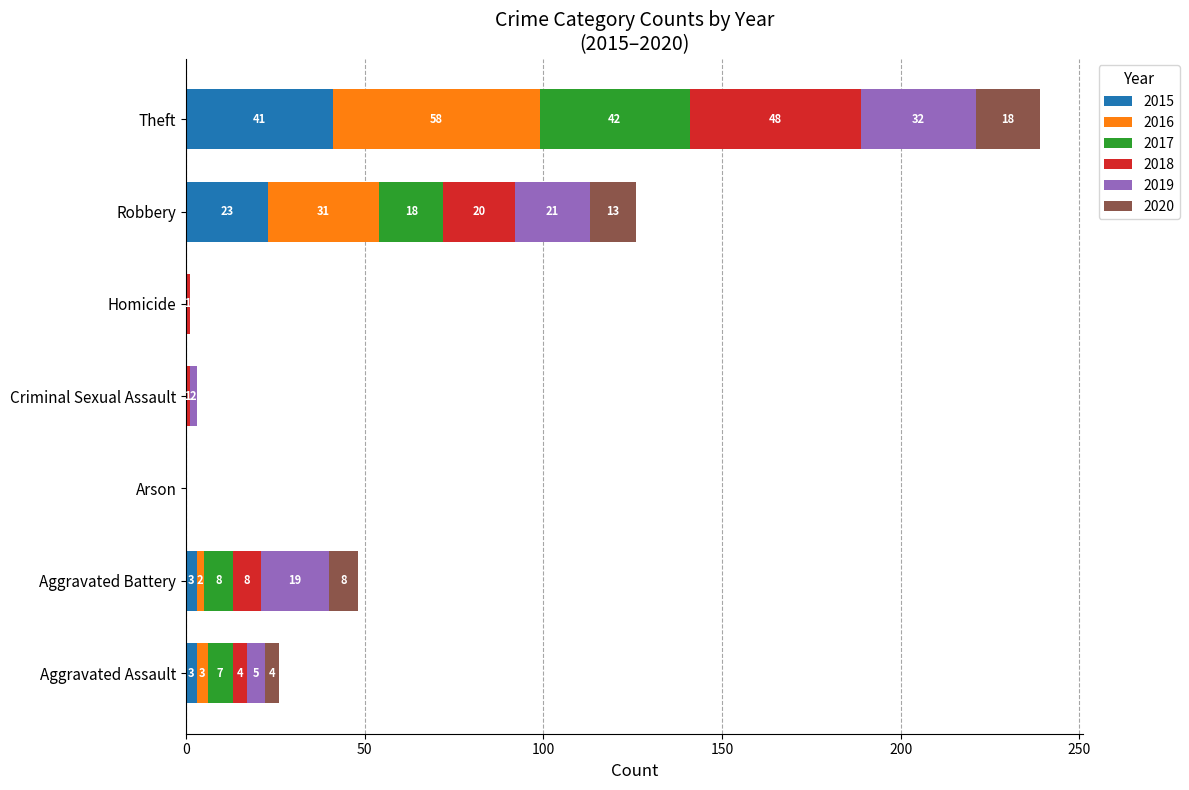

What is the maximum value for 2015?

41